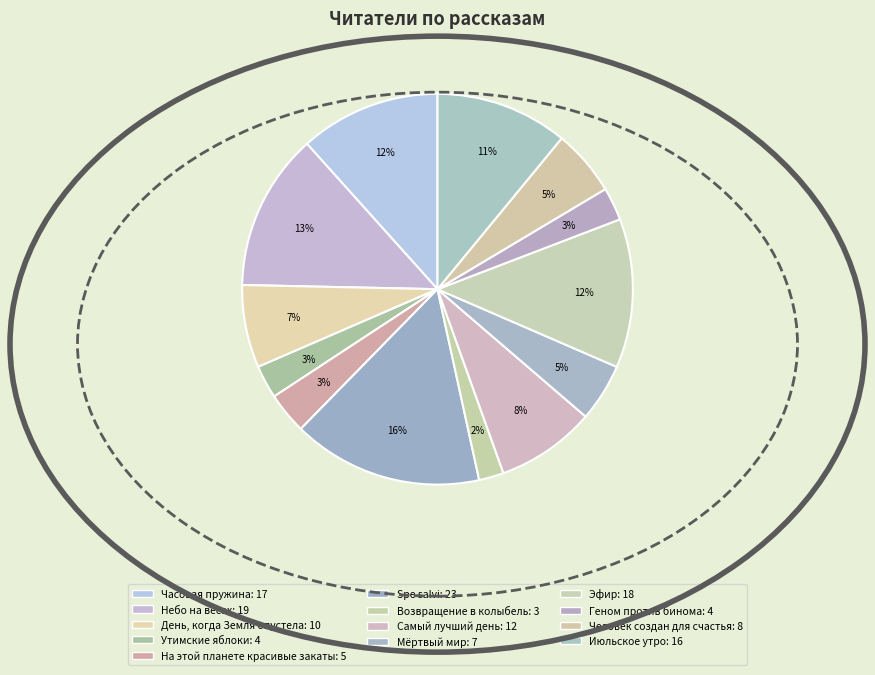

Combined, do Июльское утро and На этой планете красивые закаты account for over 50%?

No